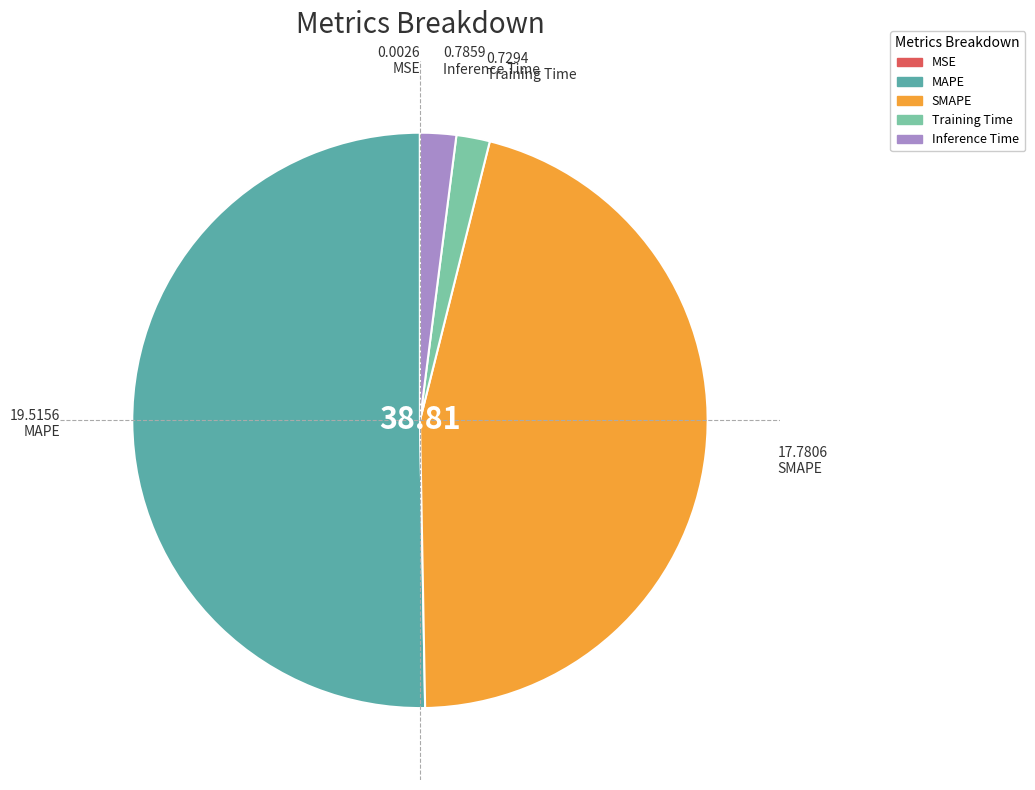

What is the ratio of the value at MAPE to the value at SMAPE?

1.1